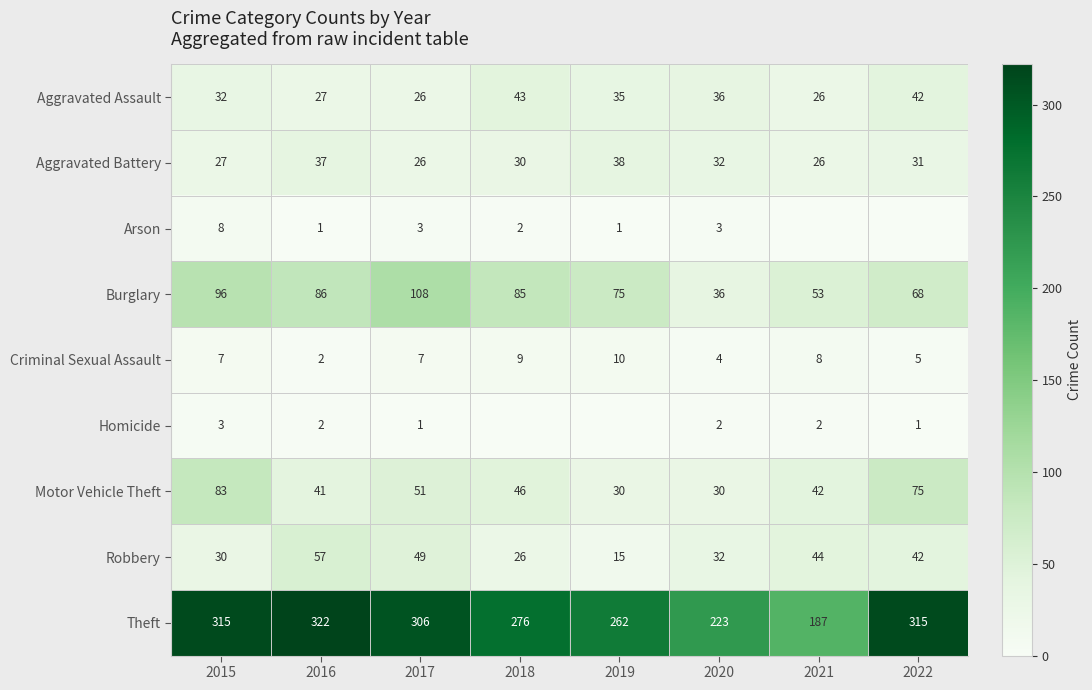

Rank the series at 2015 from highest to lowest value.

Theft, Burglary, Motor Vehicle Theft, Aggravated Assault, Robbery, Aggravated Battery, Arson, Criminal Sexual Assault, Homicide